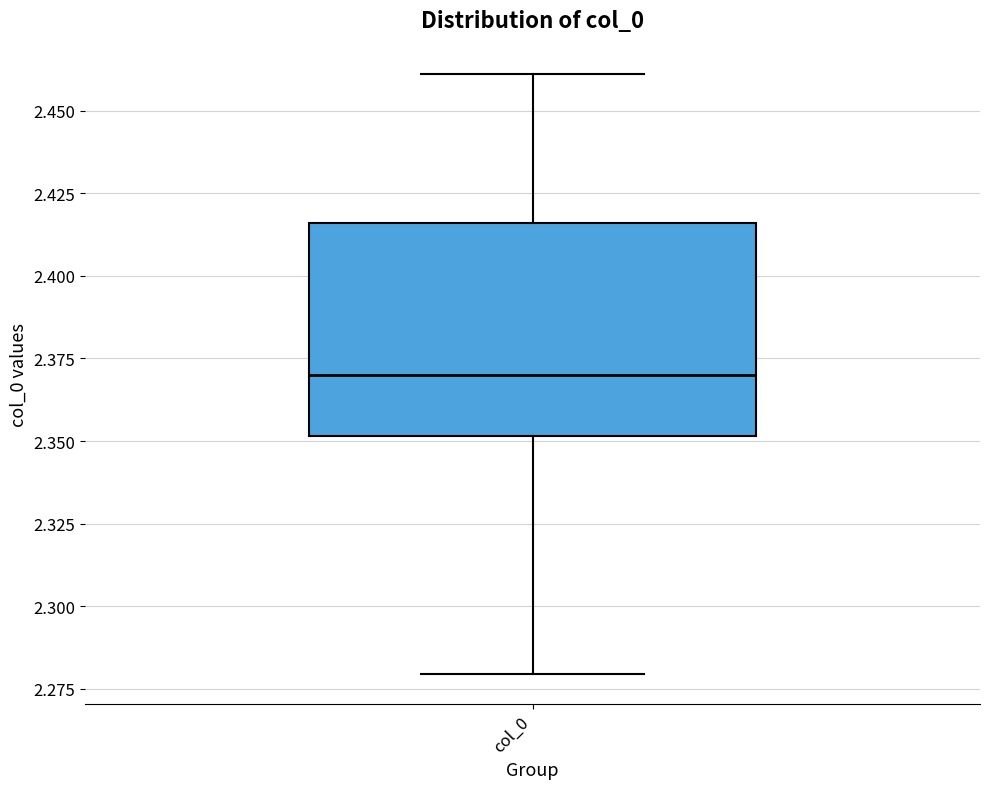

Where does the median line of the box for col_0 sit on the y-axis? The values are not printed on the chart, so give them approximately, as read against the axis.

2.370